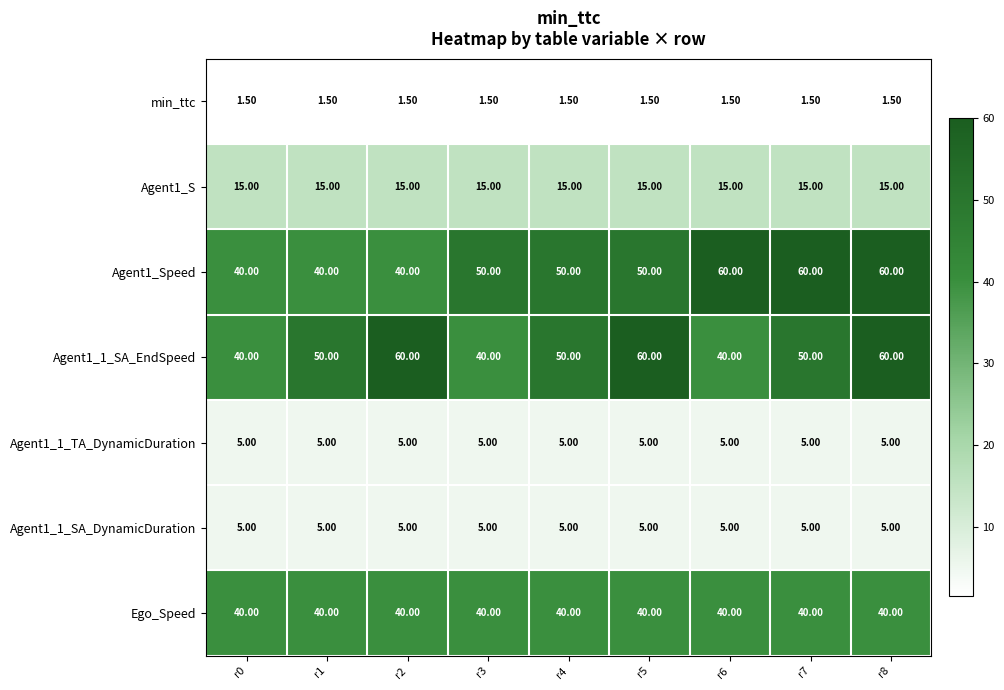

At how many categories does at least one series exceed 53?

5